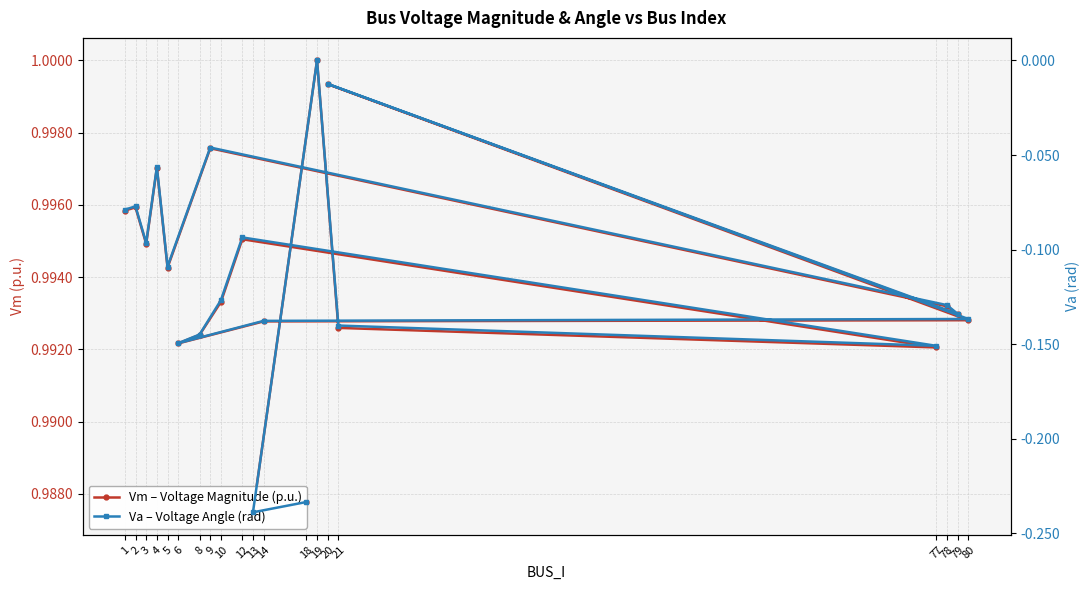

Is the value of Va – Voltage Angle (rad) at 2 greater than the value of Vm – Voltage Magnitude (p.u.) at 8?

No